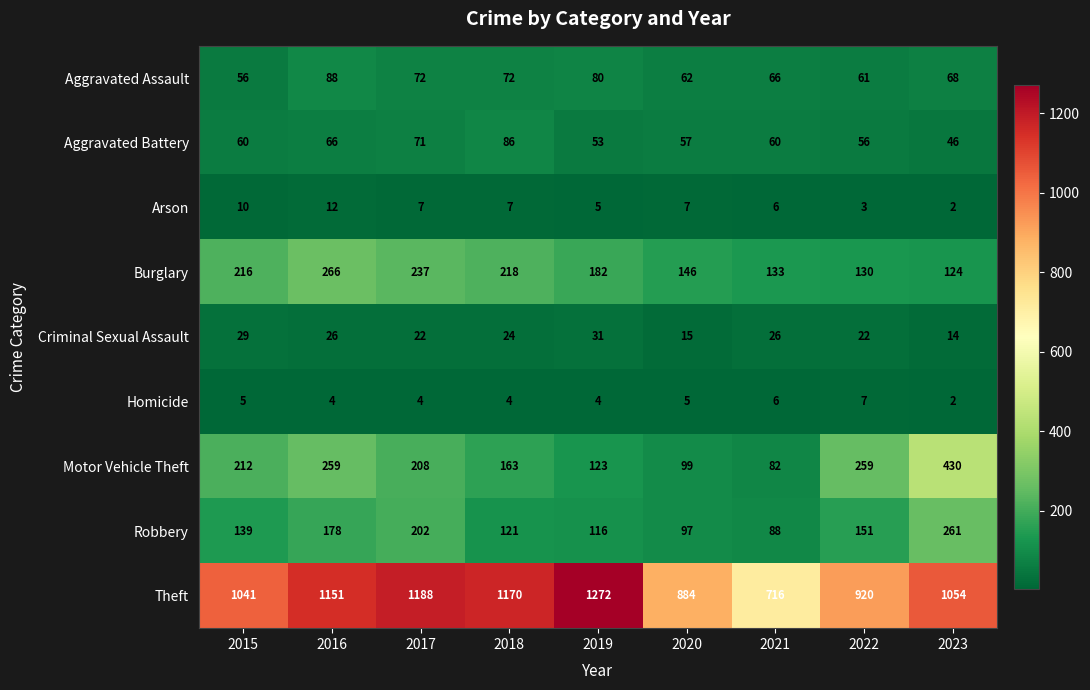

List the series in order of their peak value, highest first.

Theft, Motor Vehicle Theft, Burglary, Robbery, Aggravated Assault, Aggravated Battery, Criminal Sexual Assault, Arson, Homicide